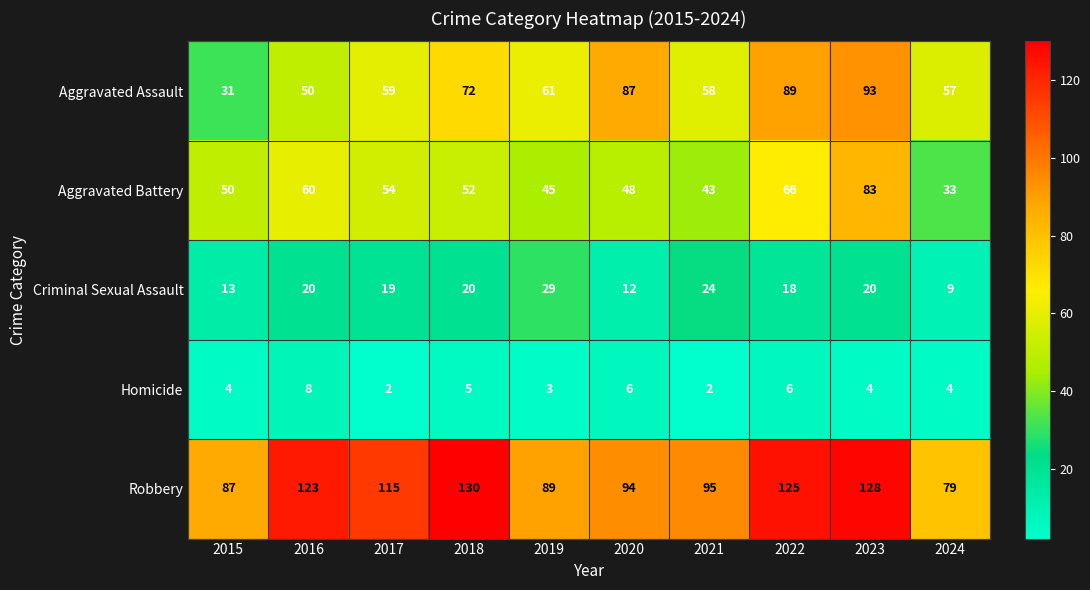

Which category has the highest value in the Robbery series?

2018